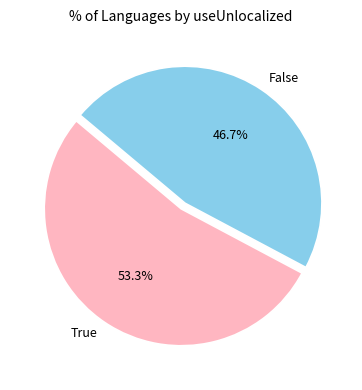

Which has a higher value, False or True?

True